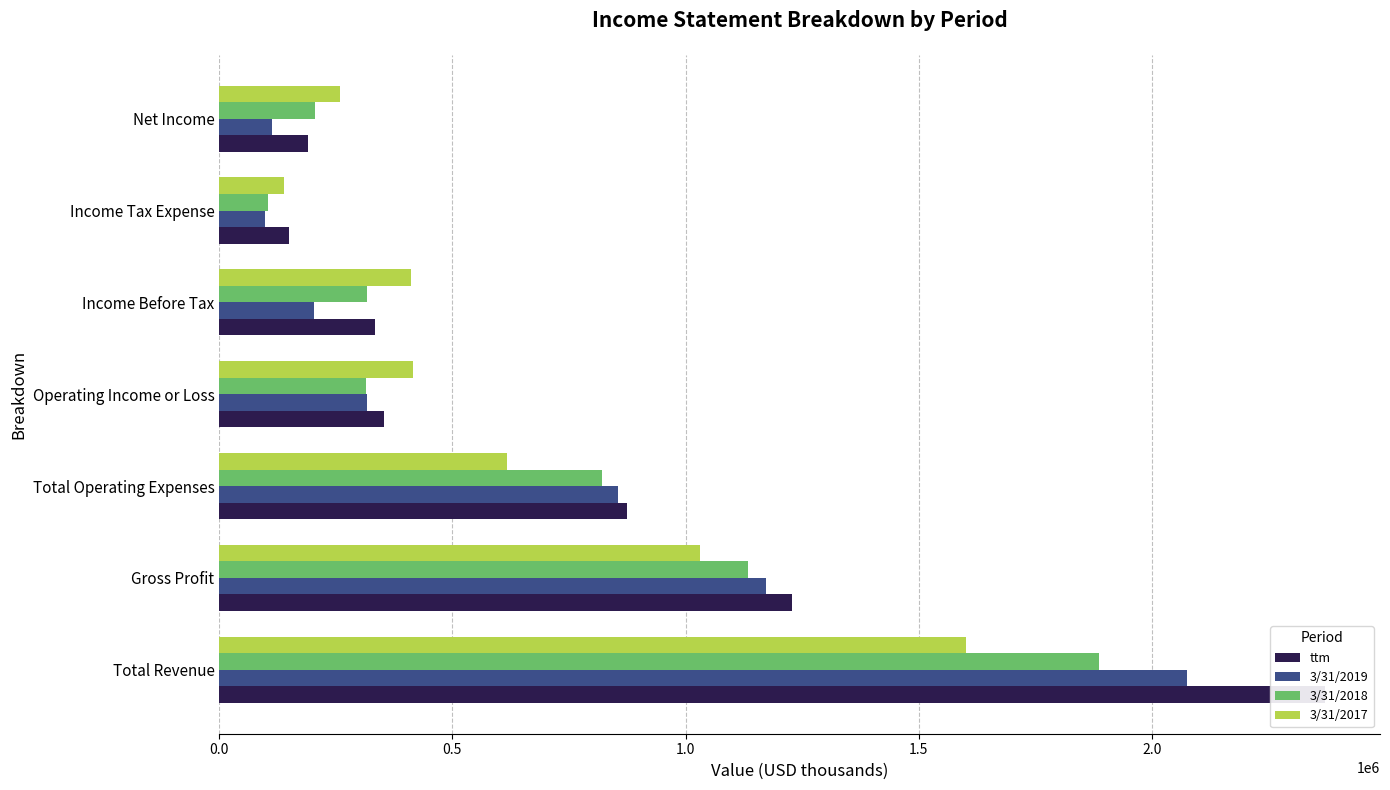

What is the greatest value displayed?

2370710